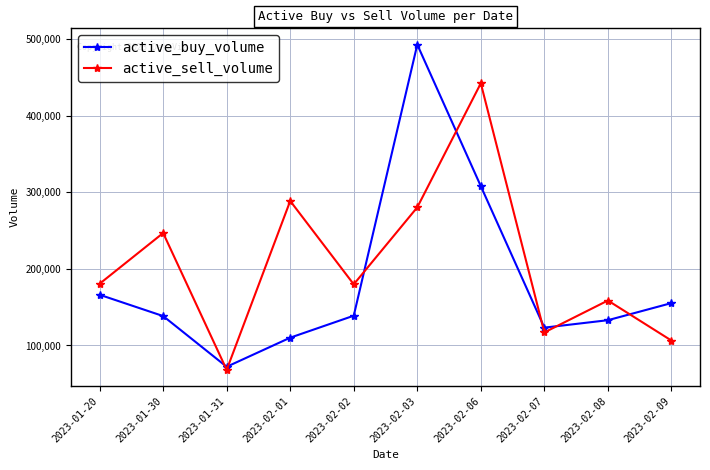

Which series has the largest total across all categories?

active_sell_volume